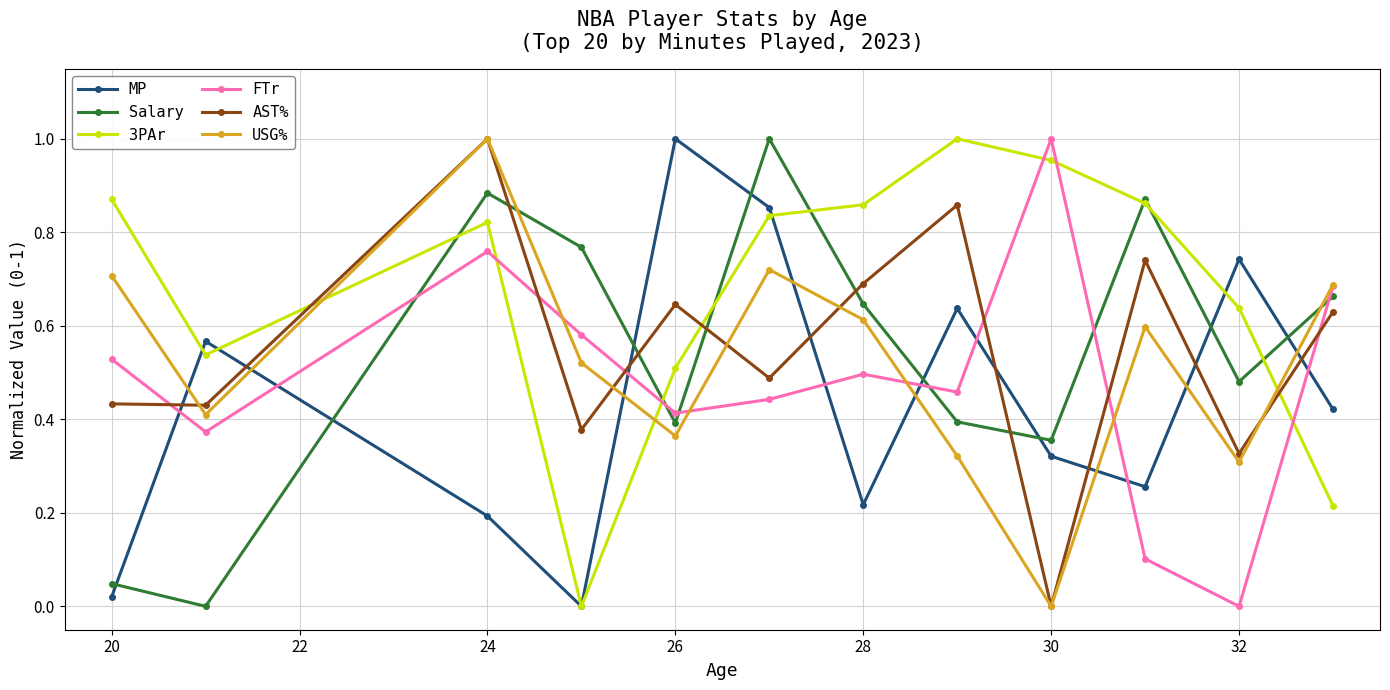

In USG%, how many points are higher than both neighbors (excluding endpoints)?

3